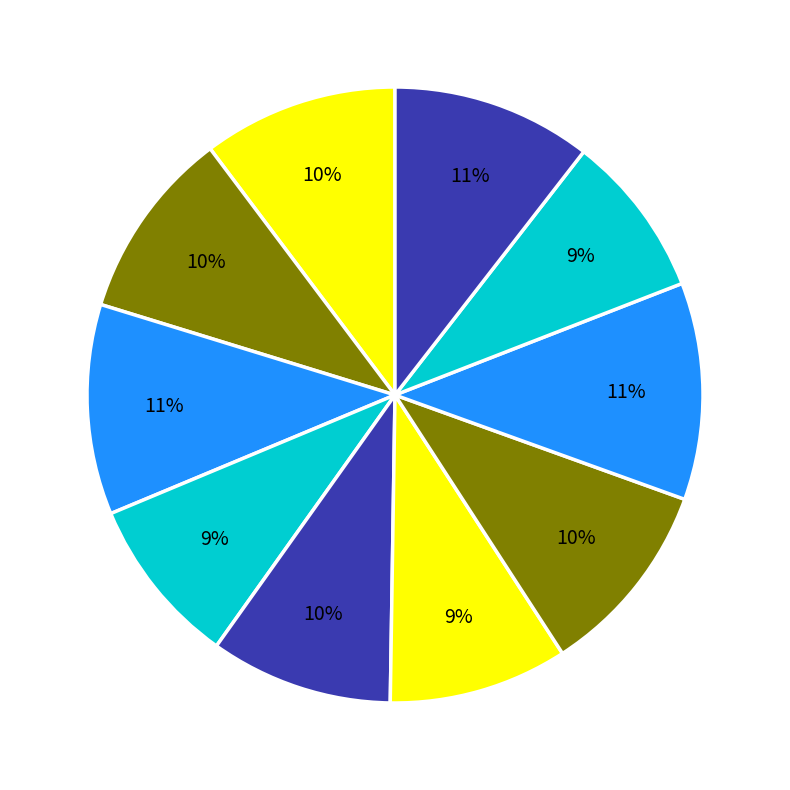

Count the number of slices in the pie.

10